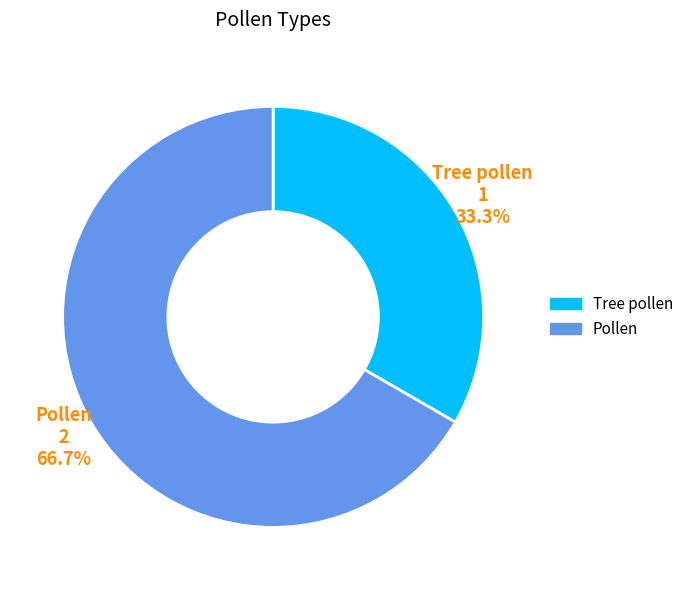

How many segments does this pie chart have?

2